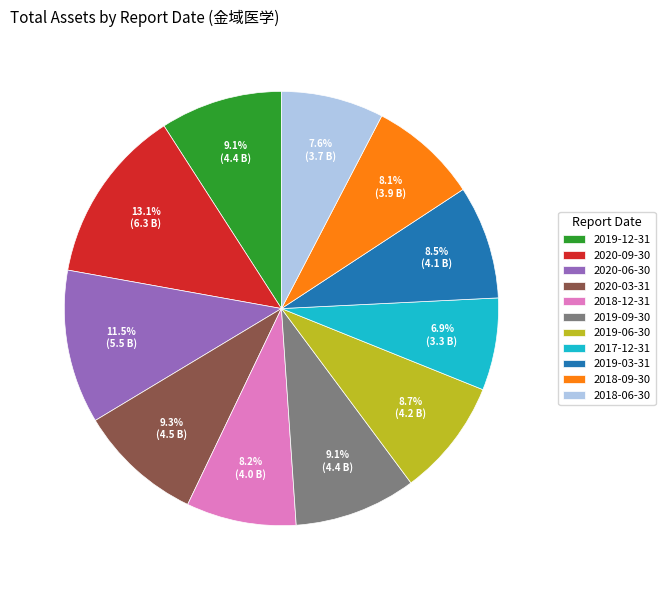

Between 2019-06-30 and 2018-09-30, which is larger?

2019-06-30